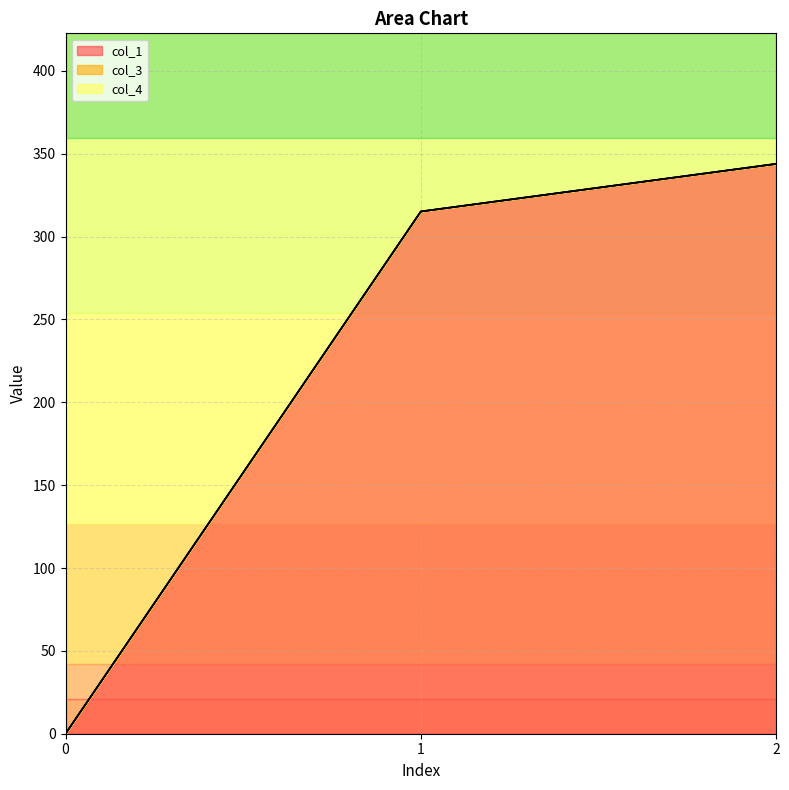

At which category is the sum across all series the highest?

2